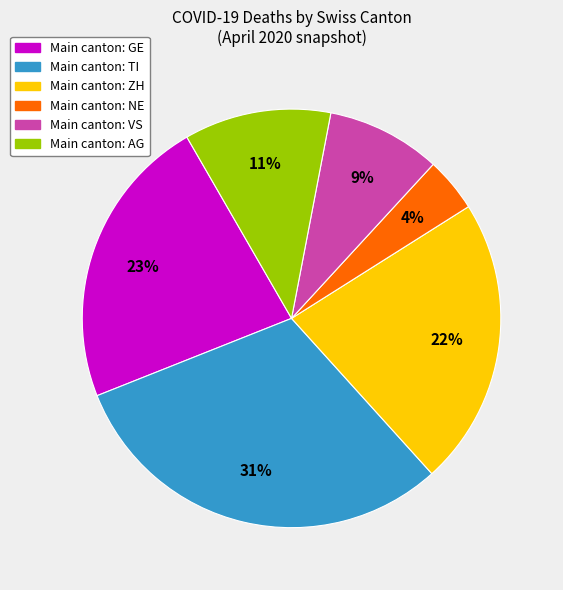

To the nearest percent, what is the average slice percentage?

17%